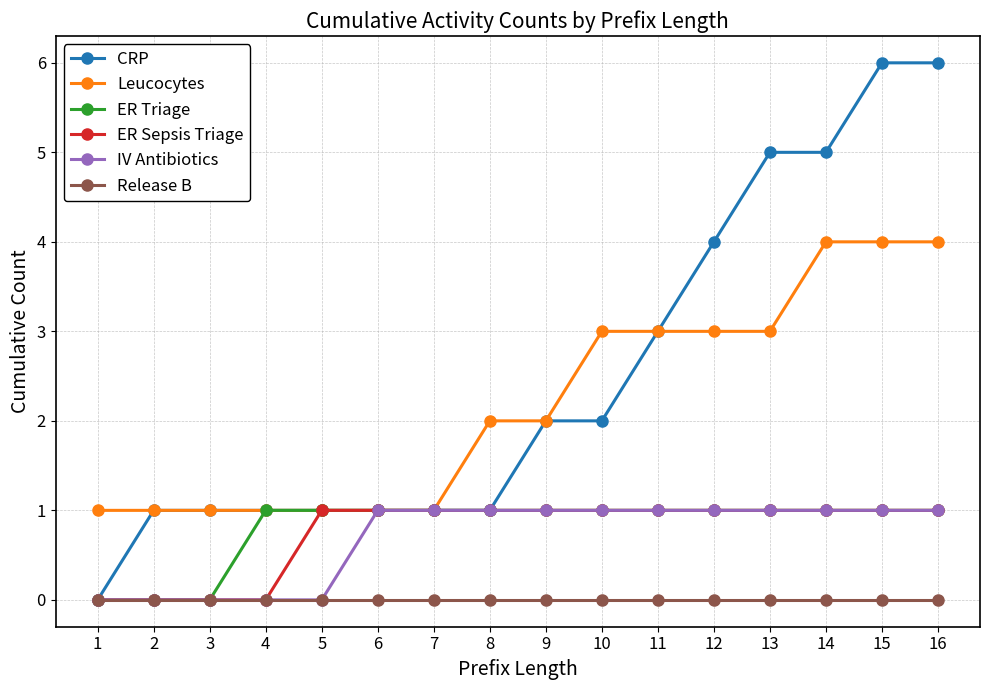

The ER Triage series shows 1 at 12. True or false?

True